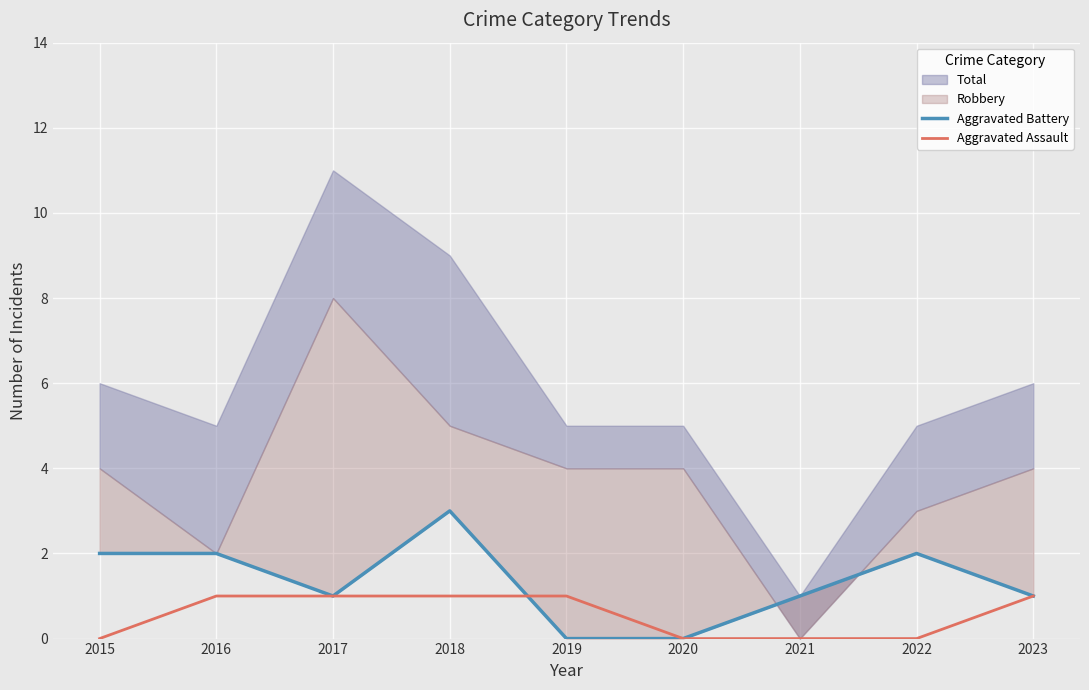

True or false: Aggravated Assault has a value of 1 at 2023.

True